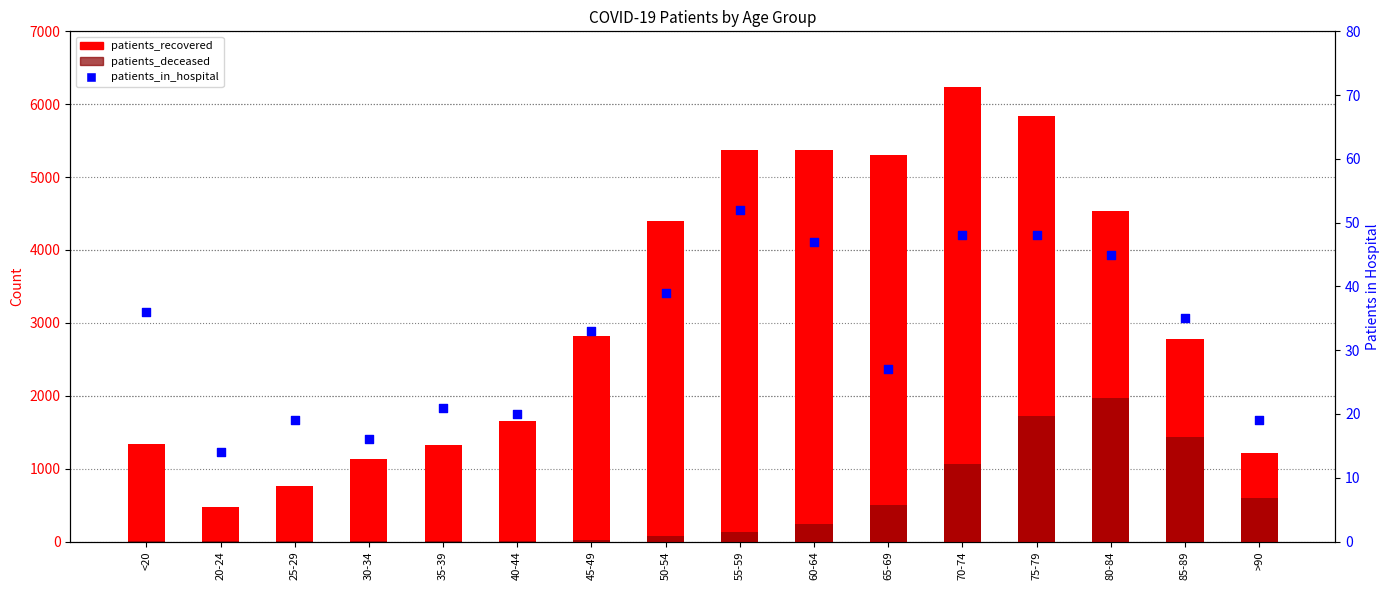

At how many categories does at least one series exceed 3670?

7